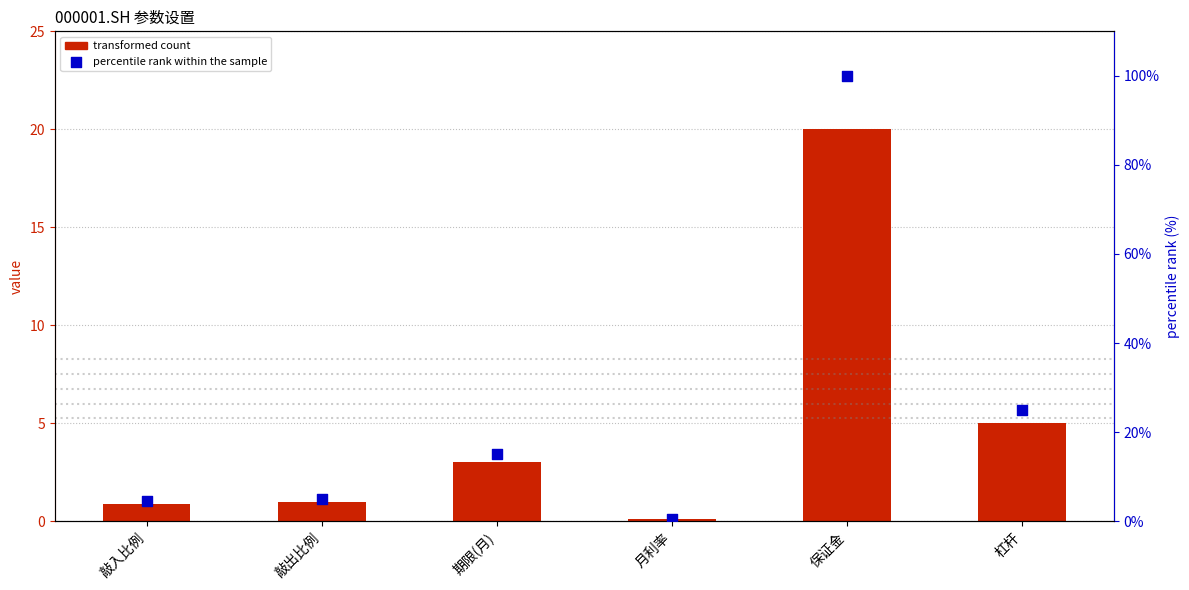

Which series contains the lowest Y value?

000001.SH